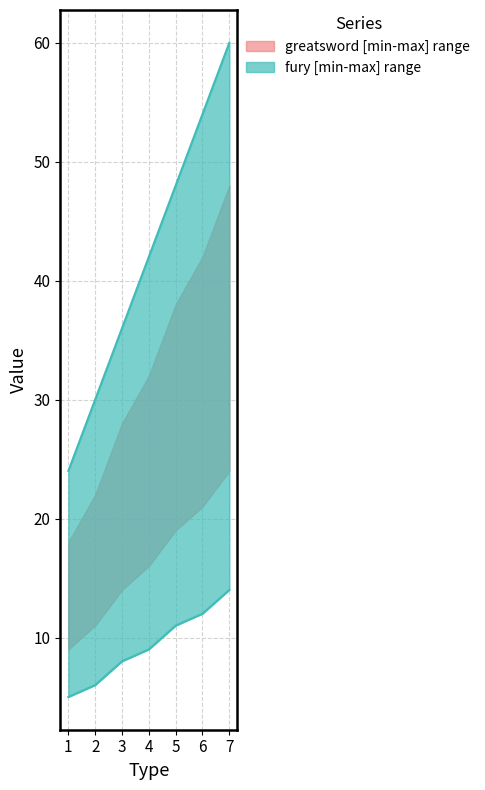

Between 6 and 7, which is larger?

7